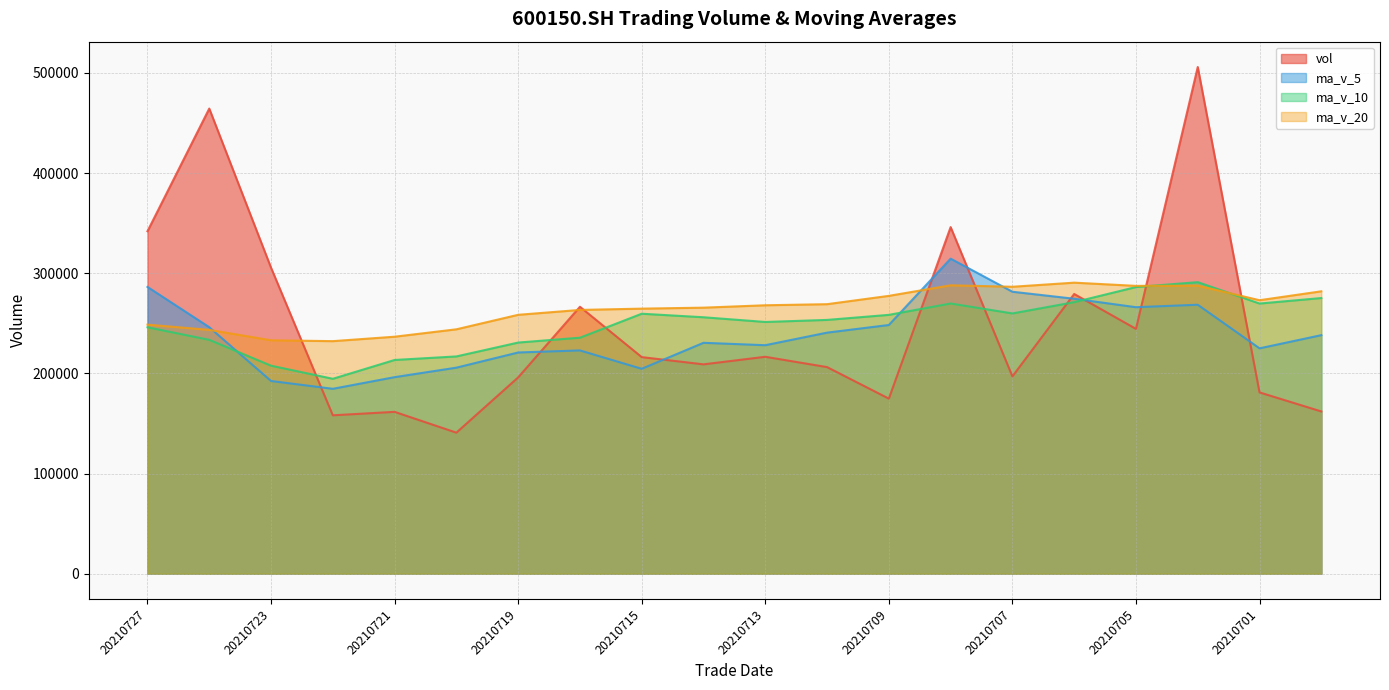

Which series ends up on top after the final intersection of ma_v_10 and ma_v_20?

ma_v_20